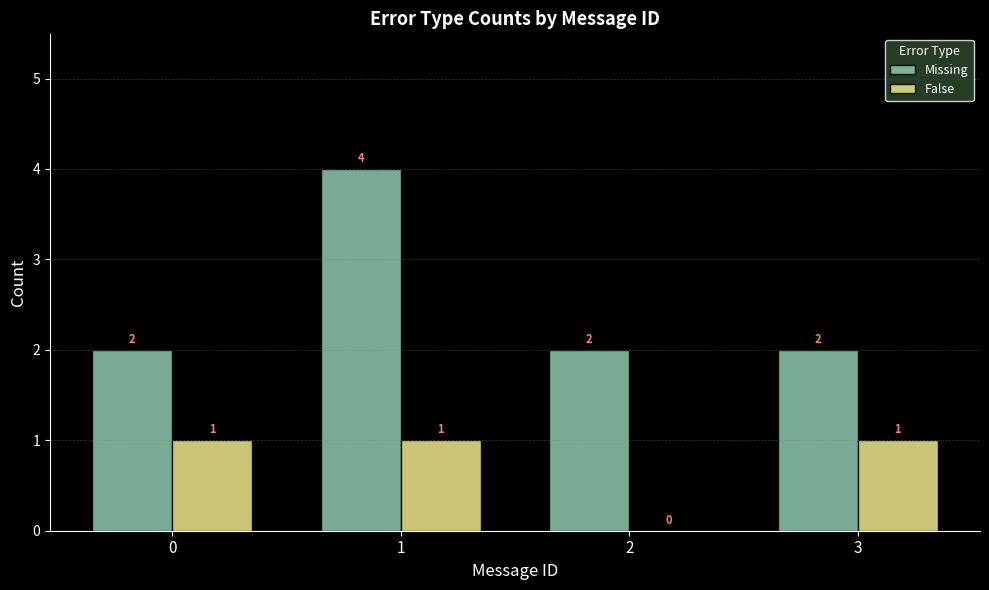

Is the value of False at 0 greater than the value of Missing at 2?

No